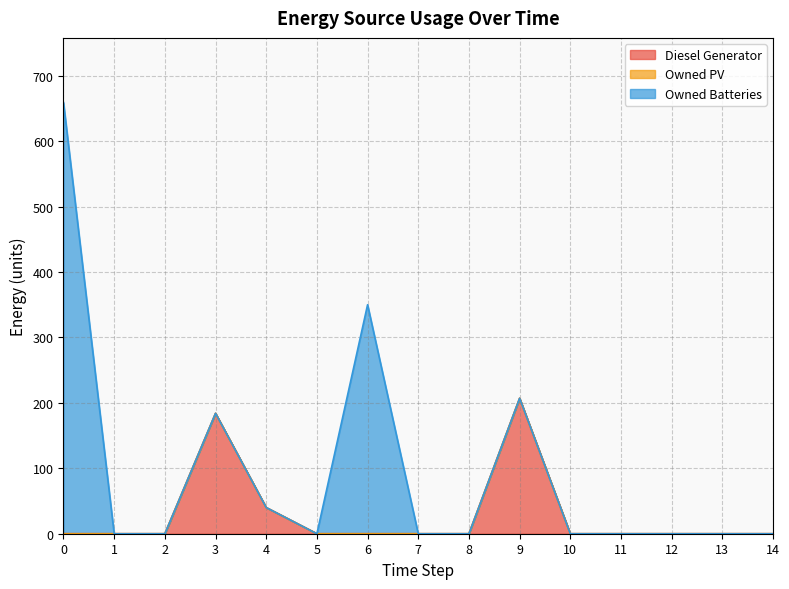

Is the value of Diesel Generator at 11 greater than the value of Owned Batteries at 13?

No